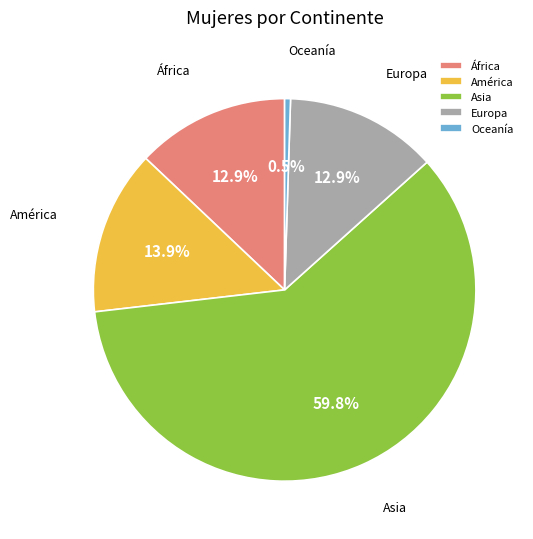

Is it true that Europa is 13% of the pie?

True